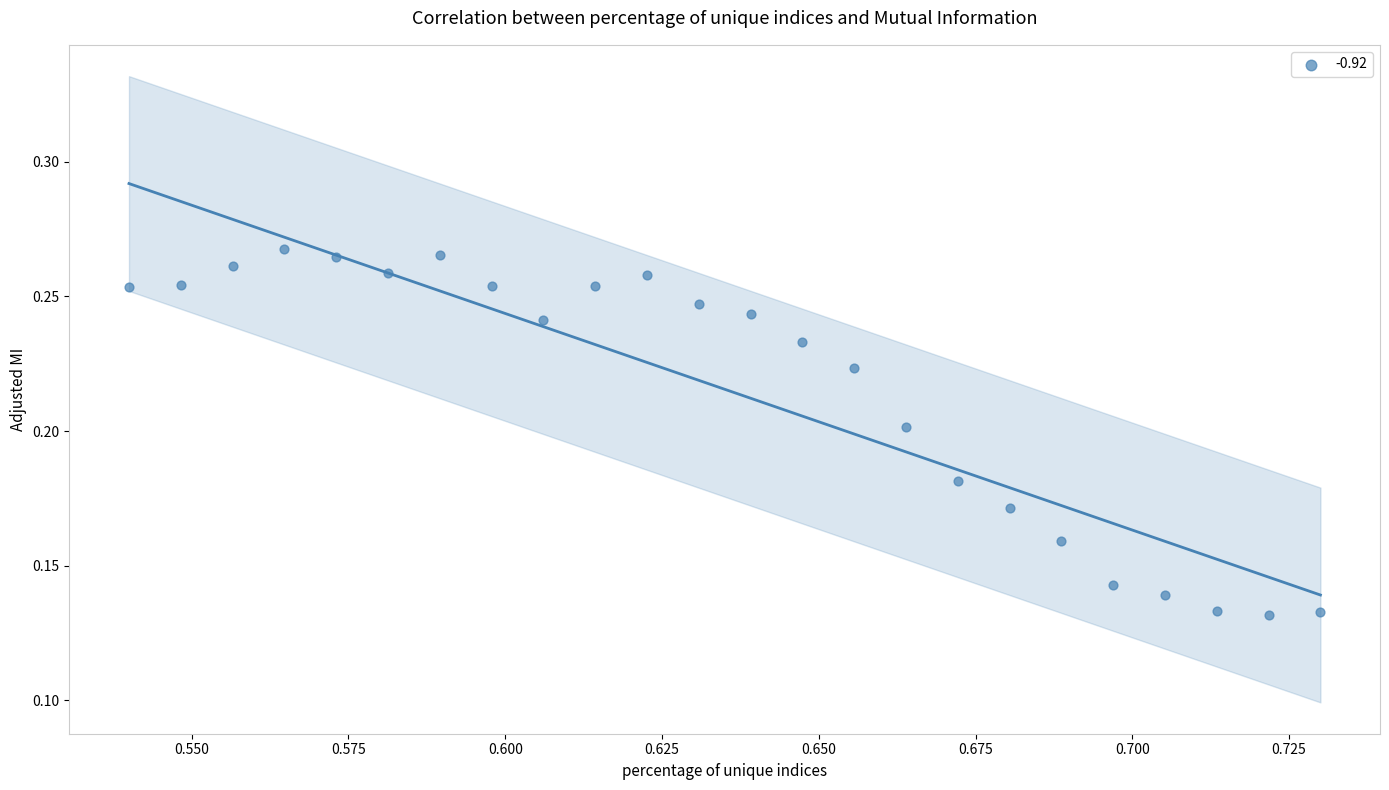

How many data points are displayed?

24